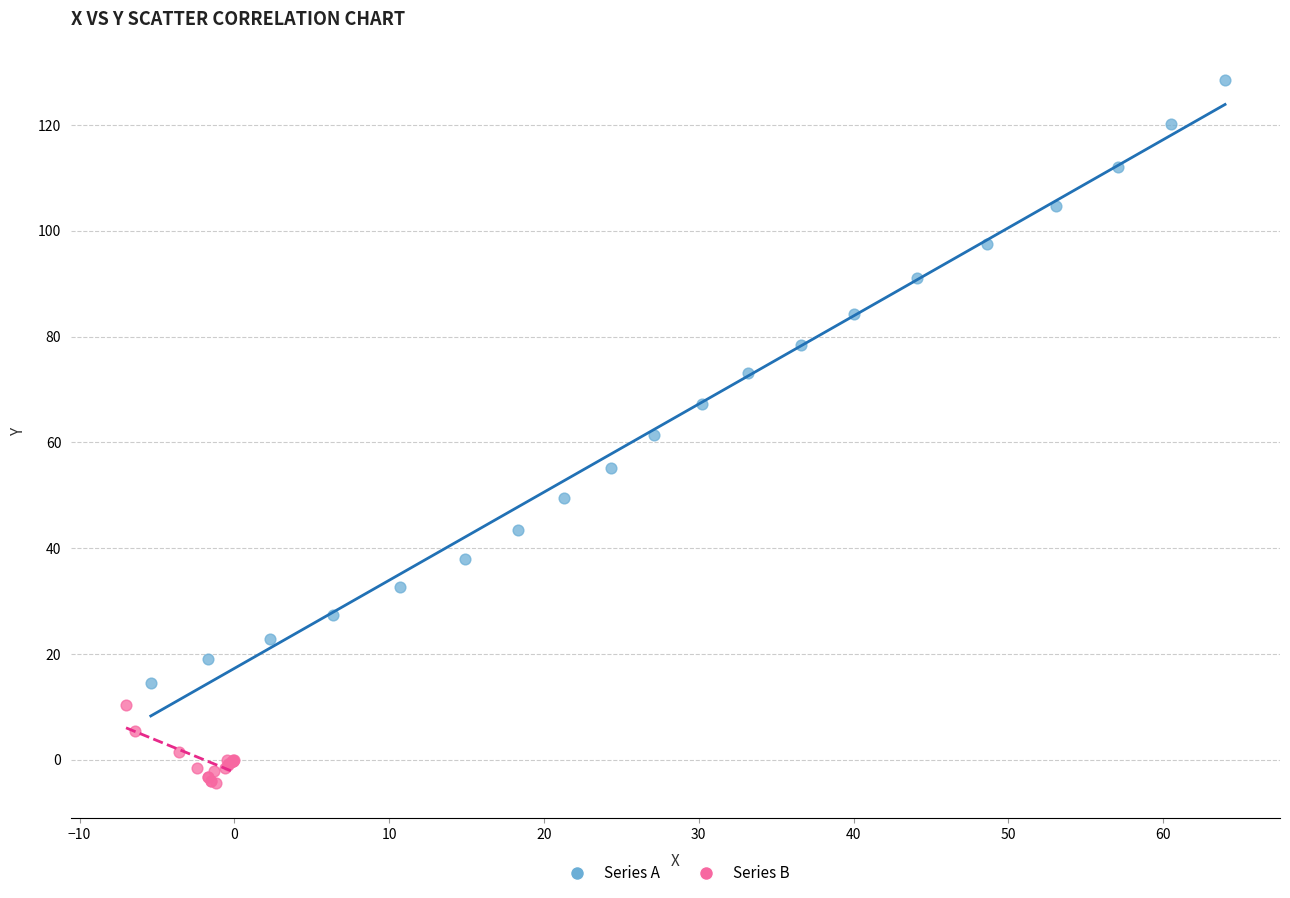

What are all the series names shown in the legend?

Series A, Series B